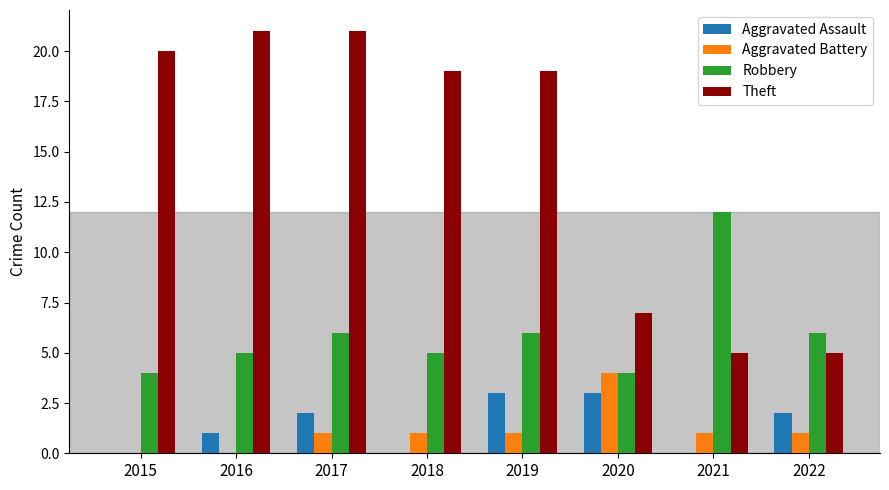

How many groups of bars are there?

8